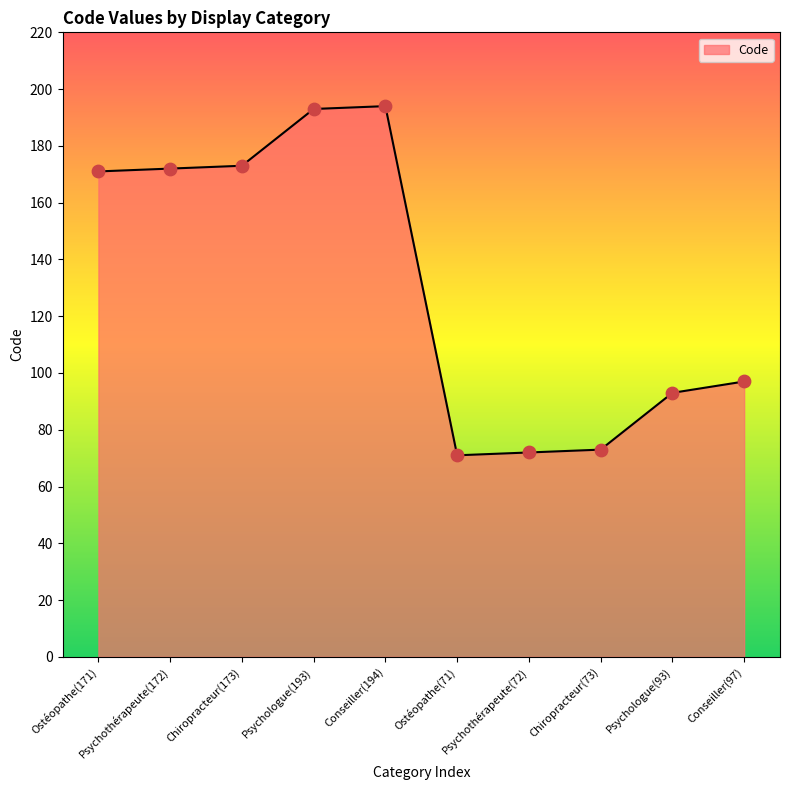

What is the change in value from Chiropracteur(173) to Conseiller(97)?

-76